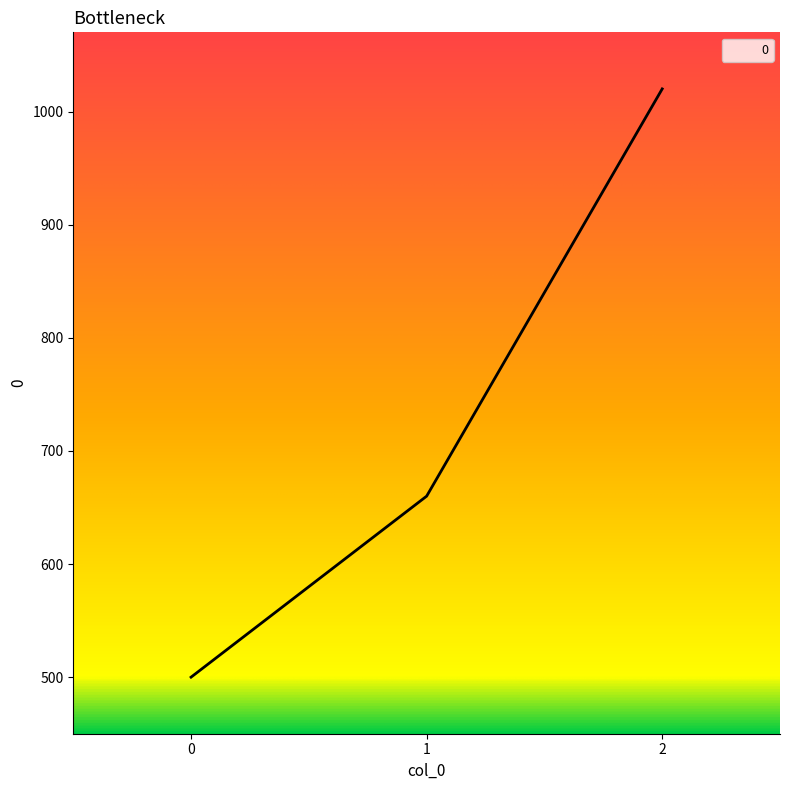

What is the sum of the values at 1 and 2?

1680